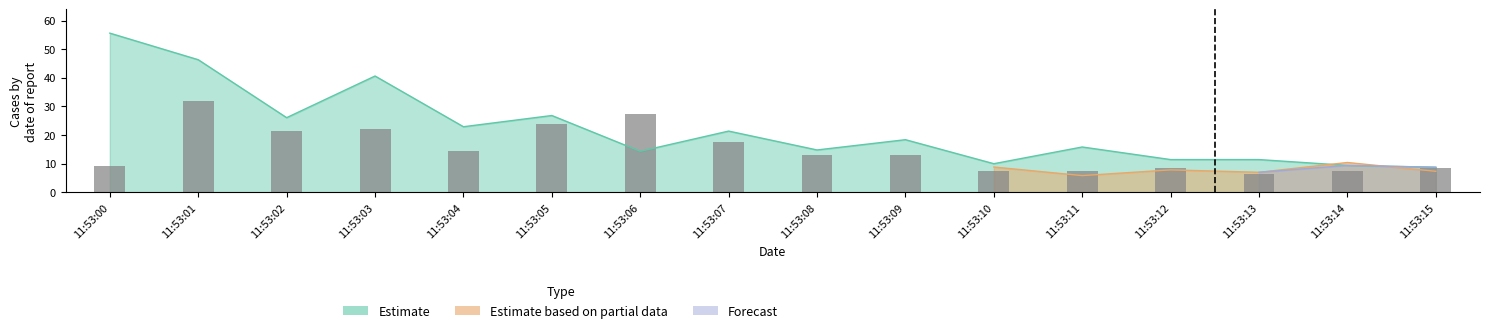

Which series changed the most between 11:53:09 and 11:53:11?

Estimate